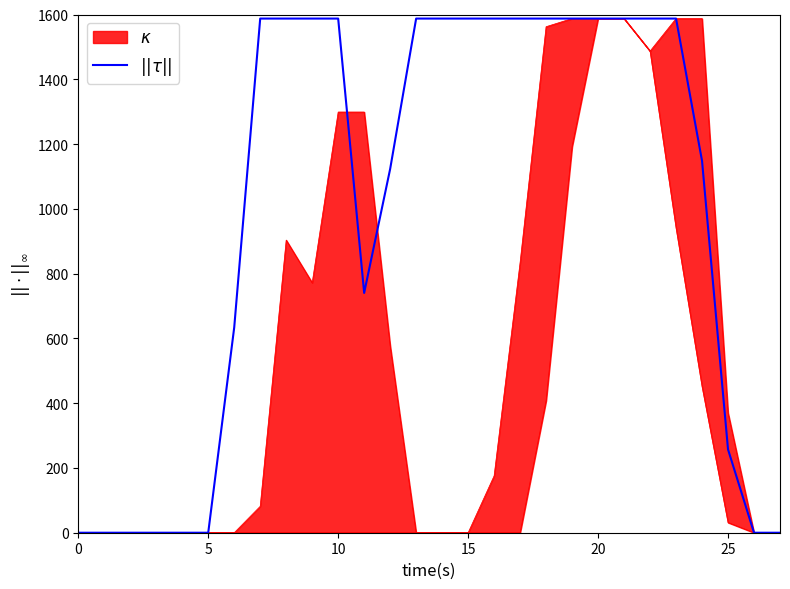

At which label is the value closest to 793?

11